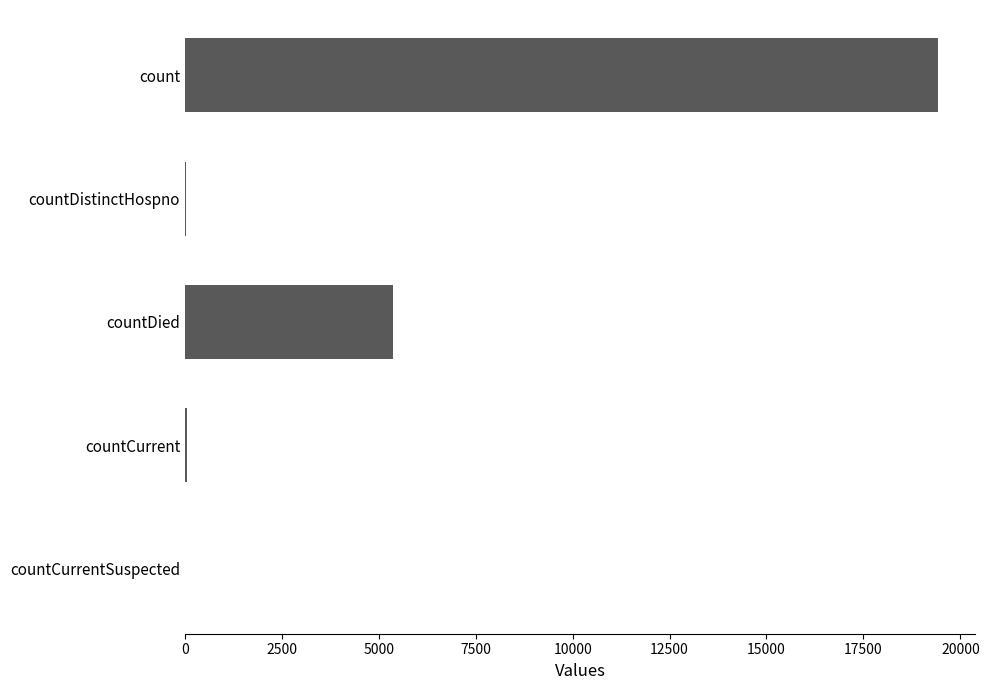

What is the greatest value displayed?

19420